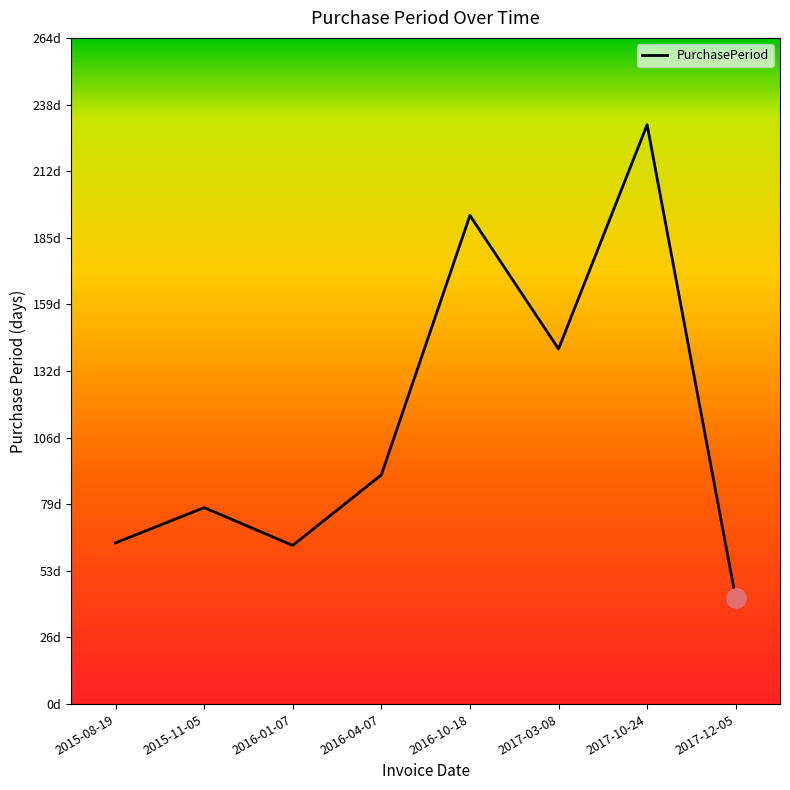

Is this an area chart (filled region under the line)?

No